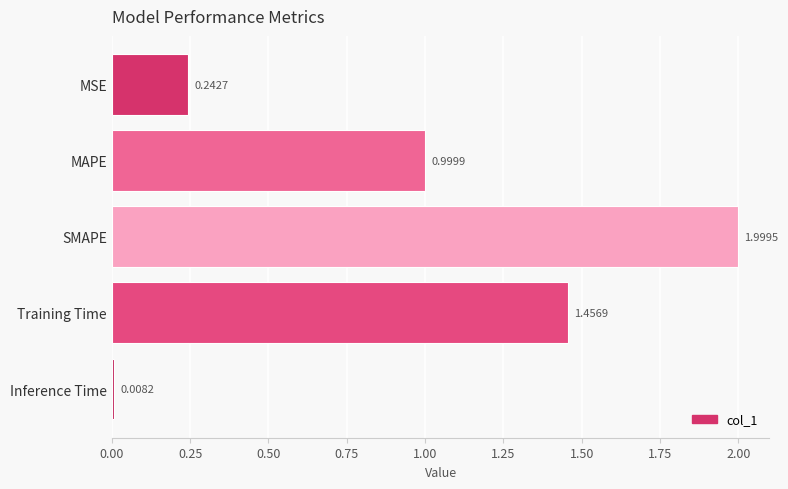

Which has a higher value, MSE or Training Time?

Training Time